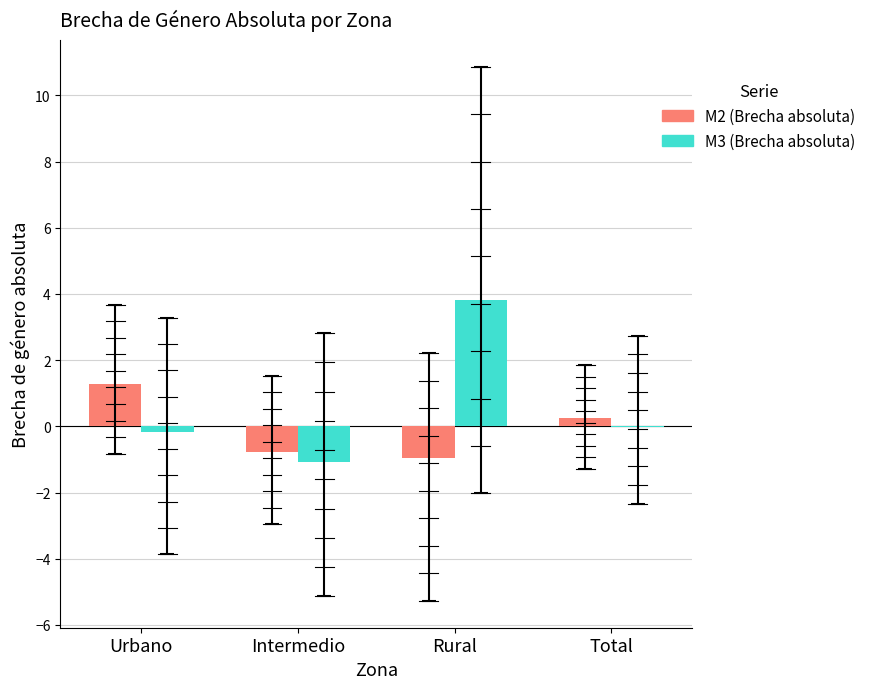

Which series has the largest total across all categories?

M3 (Brecha absoluta)